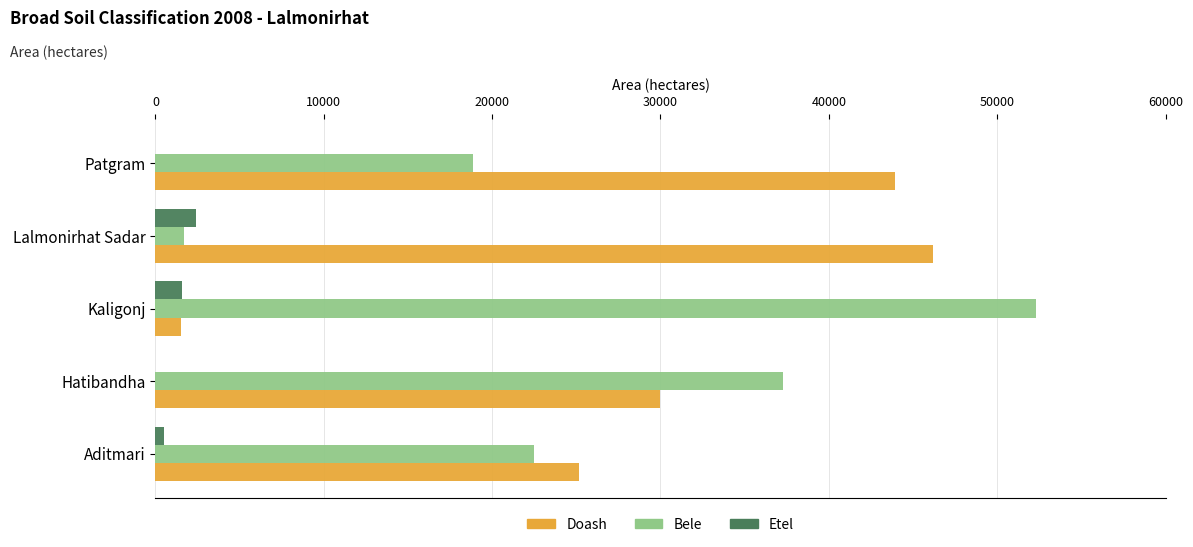

Is it true that Doash equals 25156 at Aditmari?

True